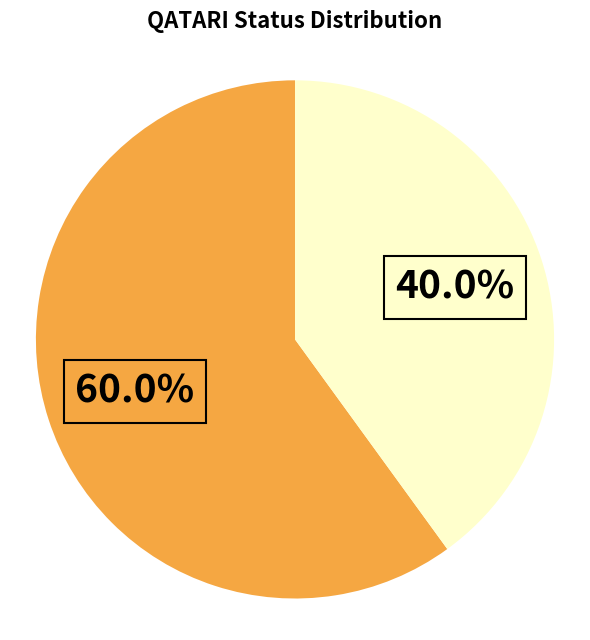

Is there any slice that represents more than half of the pie?

Yes